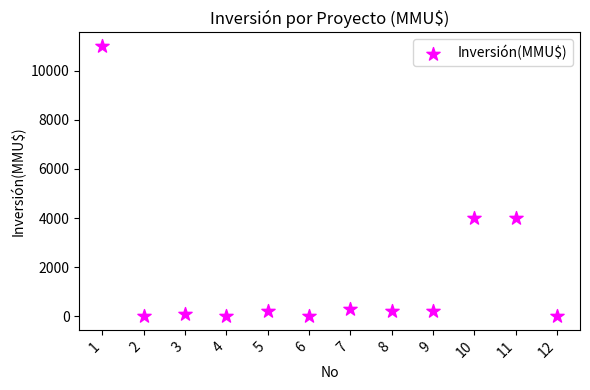

What is the range of Y values (max minus min)?

11000